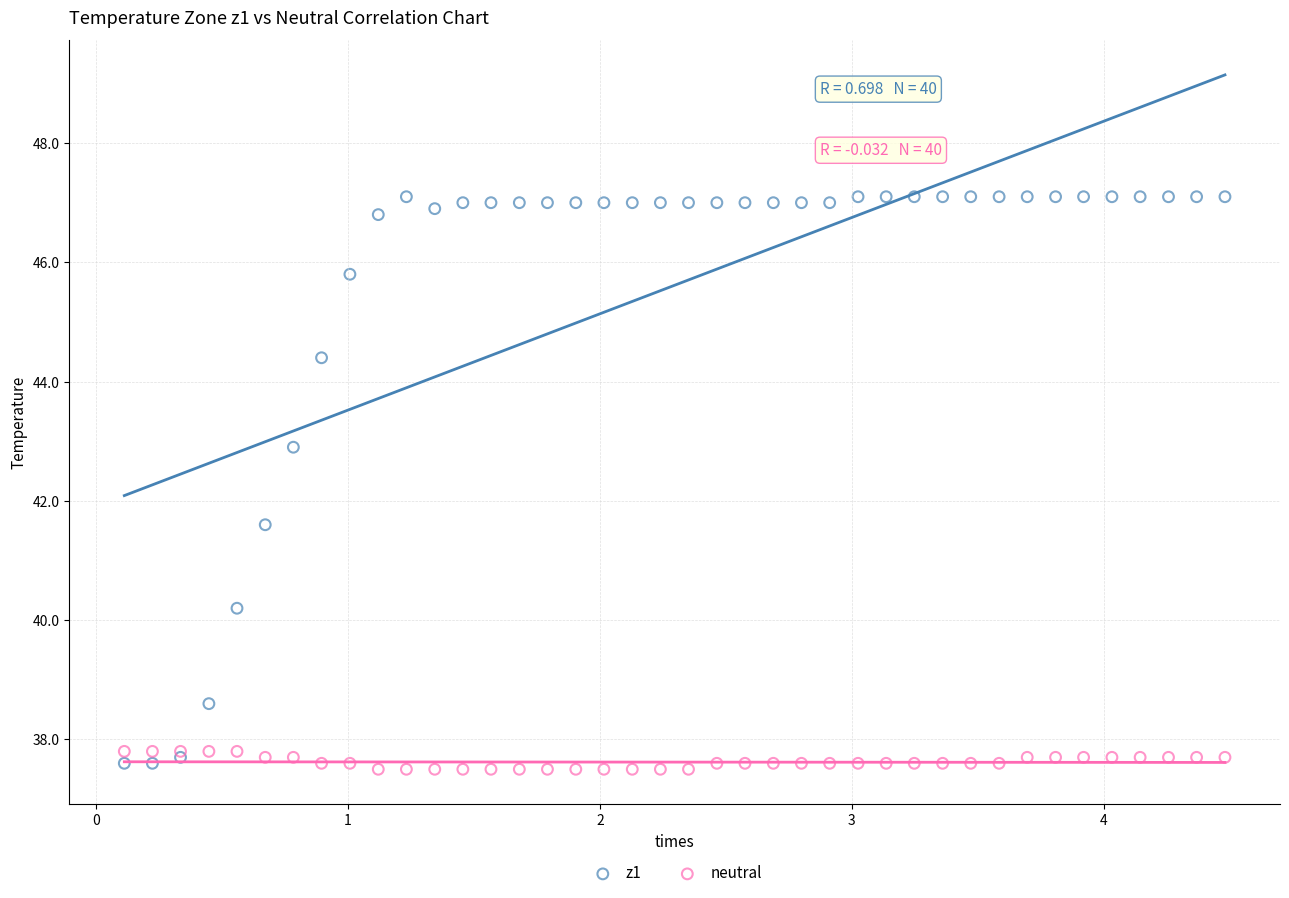

Which series contains the highest Y value?

z1